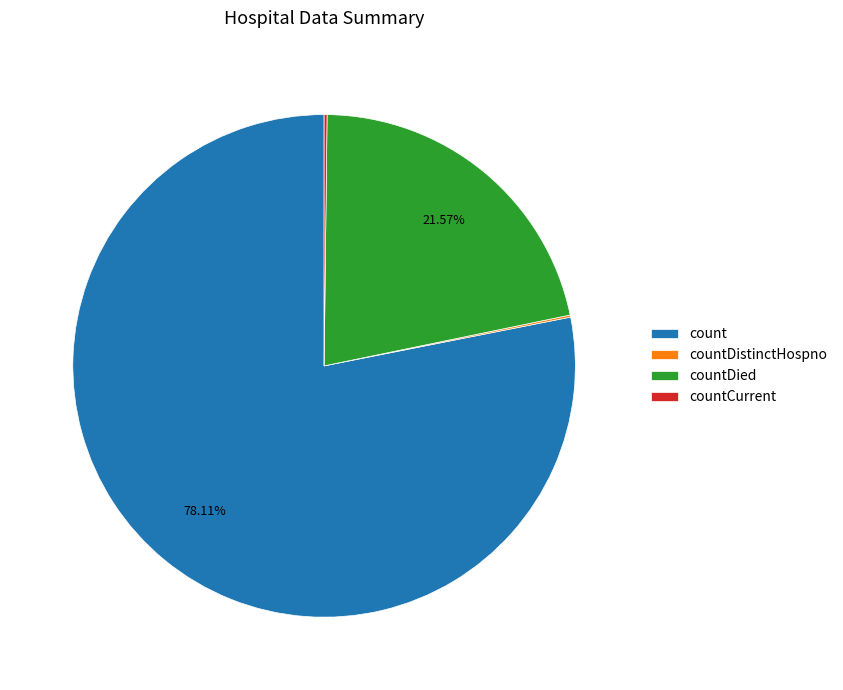

To the nearest percent, what percentage of the pie is countDied?

22%